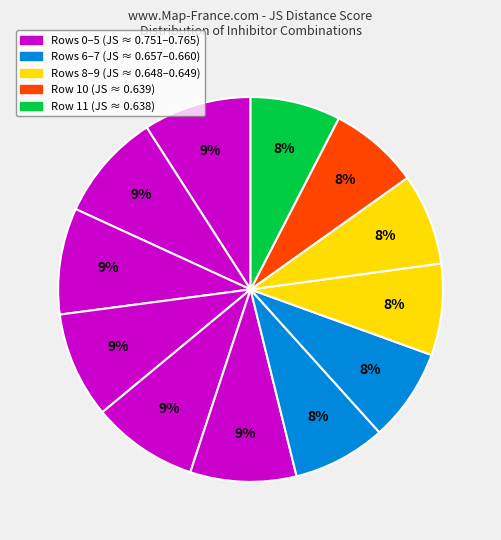

Does any single category account for the majority?

No